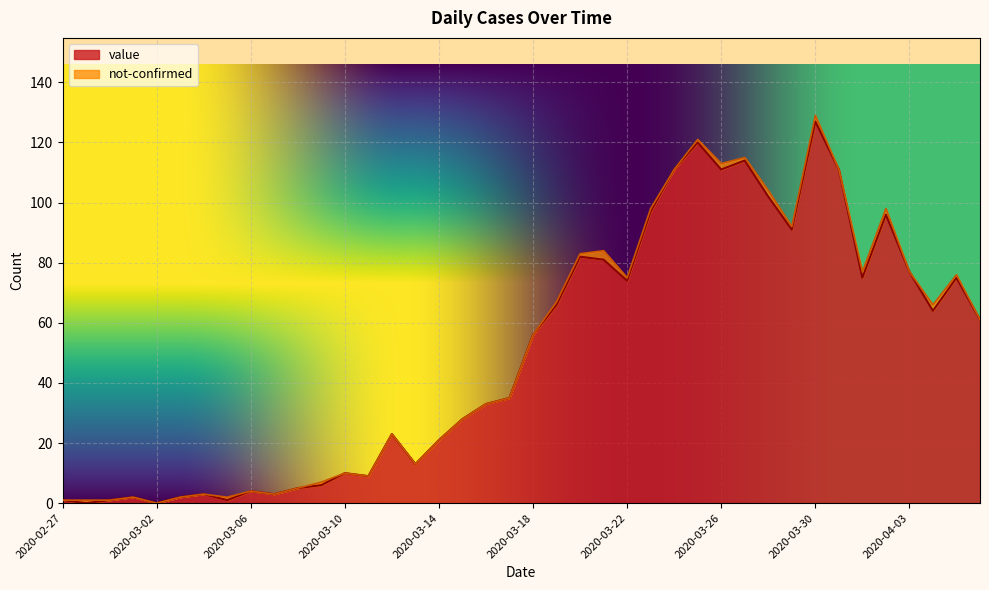

What is the difference between the second highest and minimum values?

120